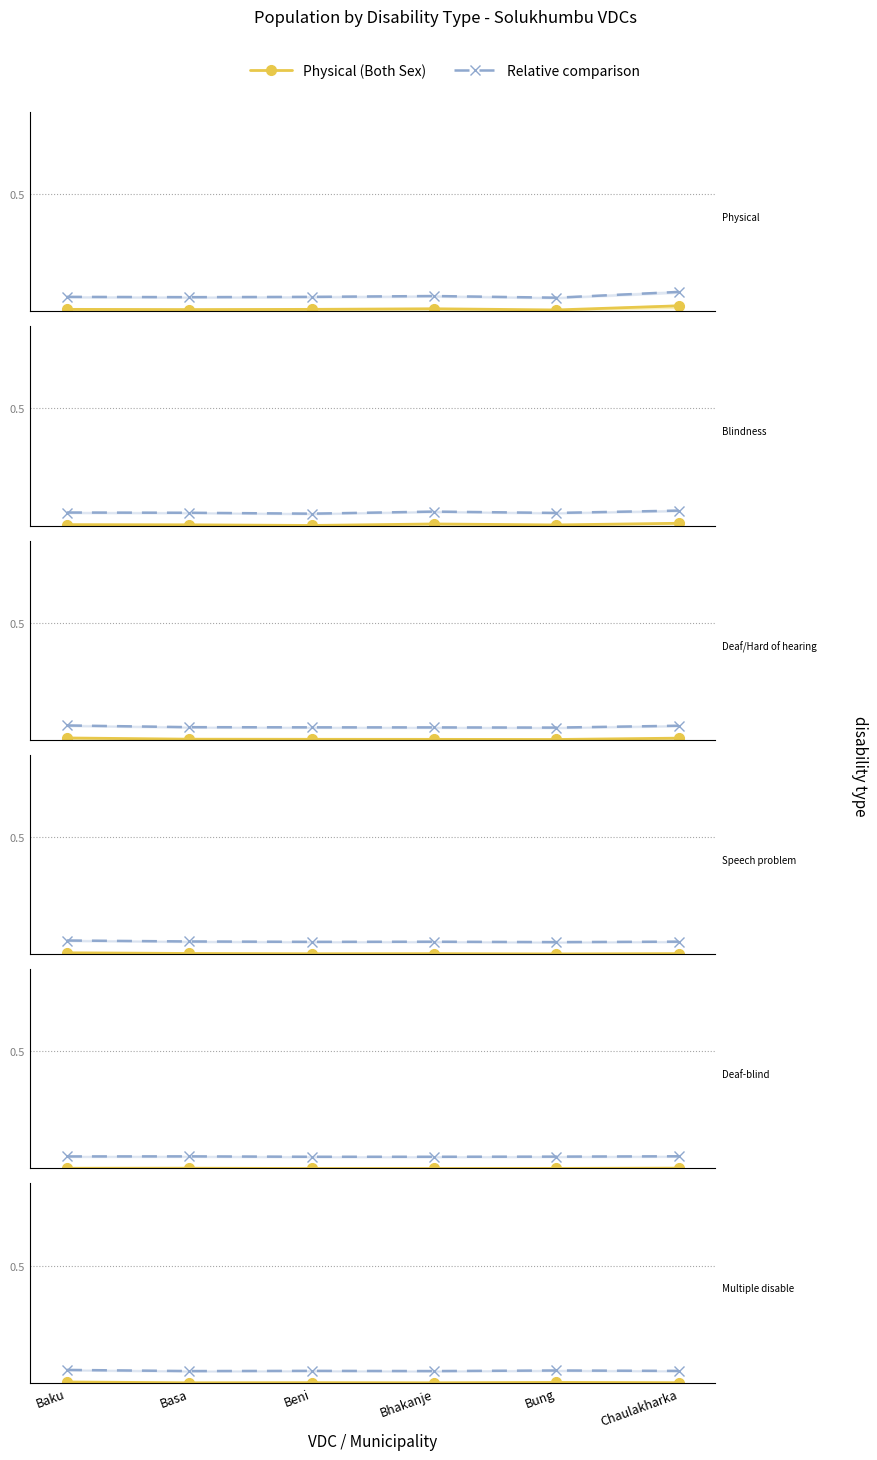

True or false: Relative comparison has a value of 0.1 at Baku.

True